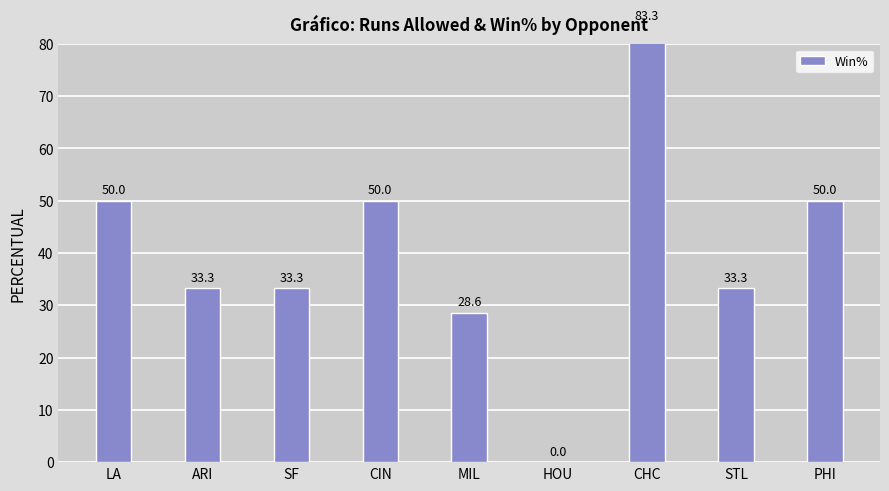

How many data points are above 33?

7